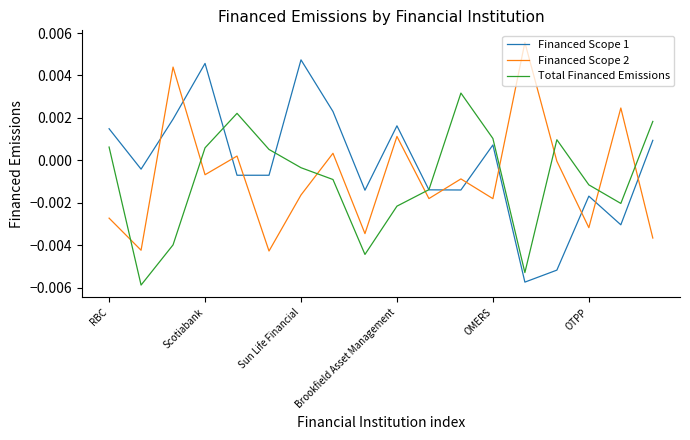

Which series has the widest spread of values?

Financed Scope 1